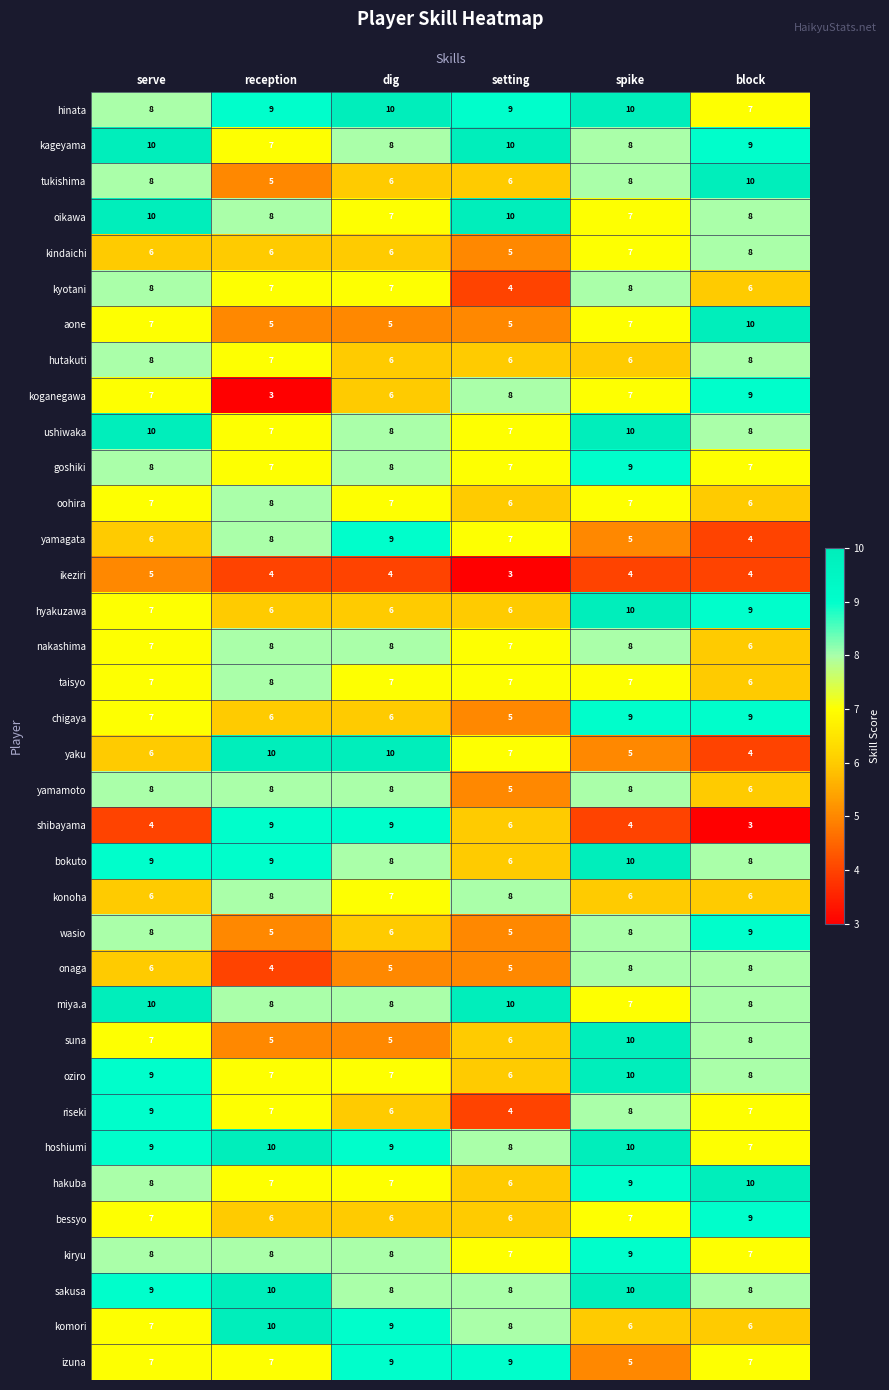

How many series are shown in this chart?

36